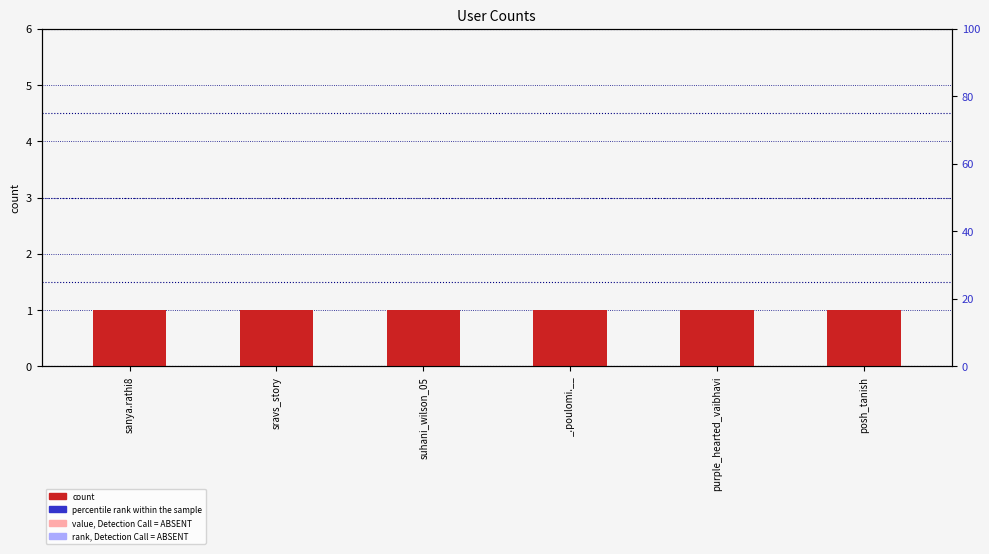

How many groups of bars are there?

6